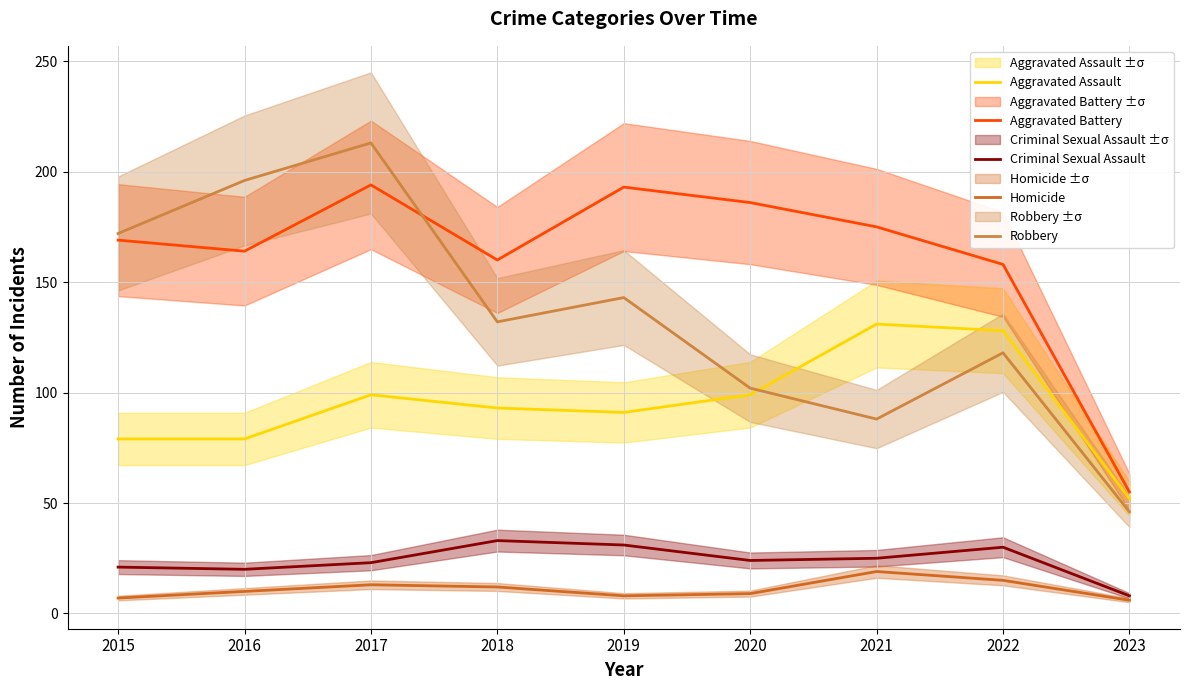

At which category does the chart reach its minimum across all series?

2023